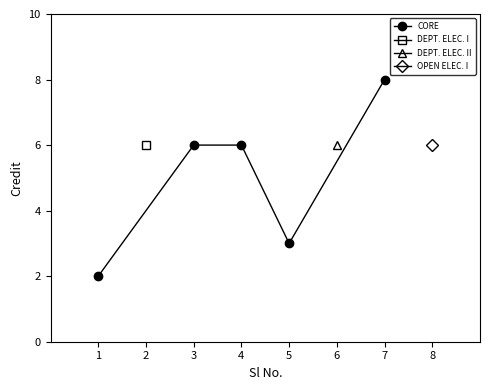

What is the value of the CORE point at the 1st from the left?

2